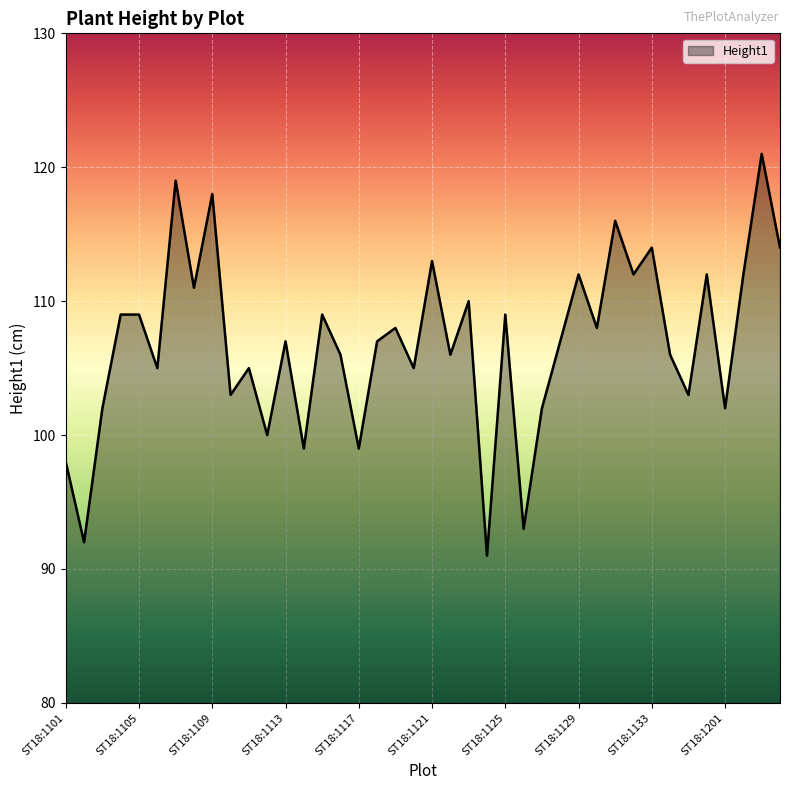

What is the minimum value shown in the chart?

91